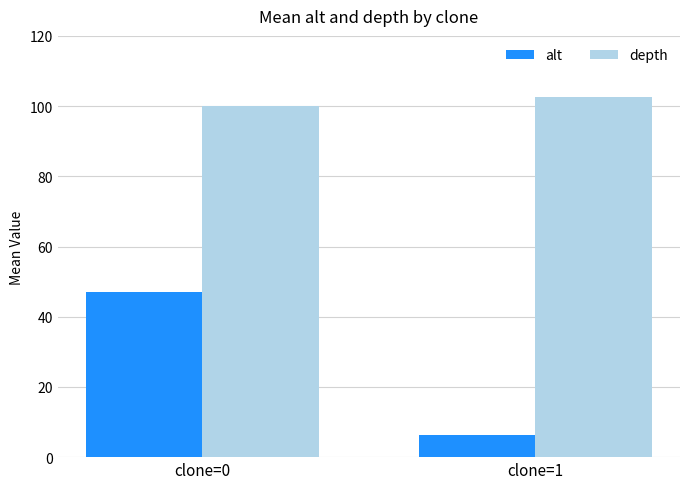

The value of alt at clone=0 is 62.5. True or false?

False